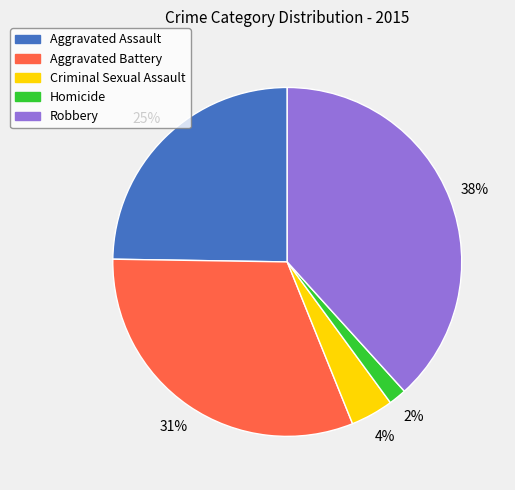

What percentage is the Aggravated Battery slice, to the nearest percent?

31%